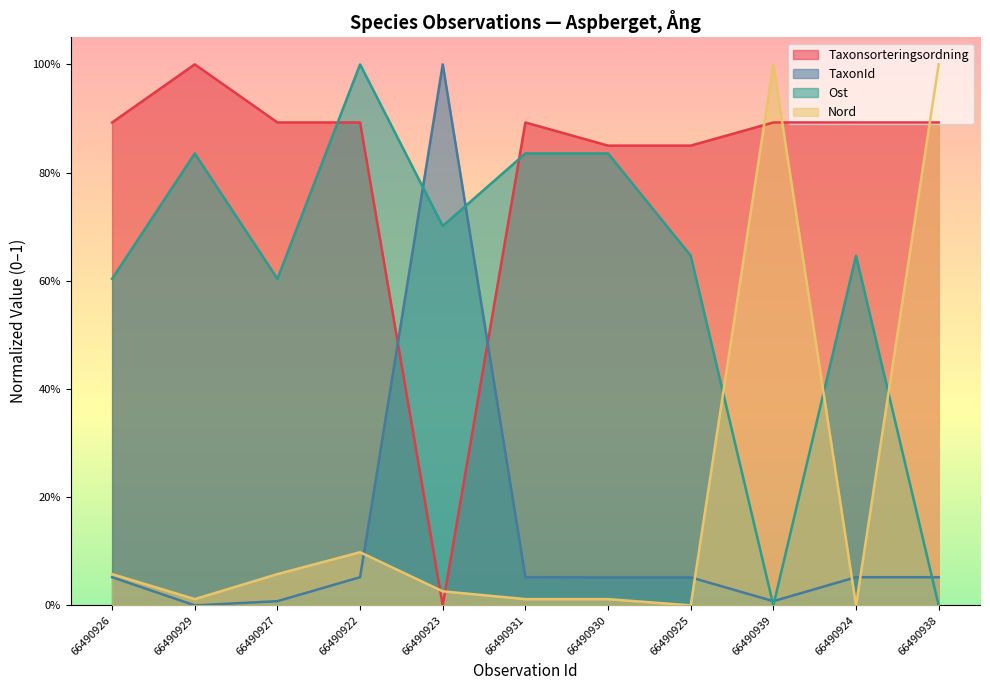

True or false: Nord has more than 1 interior local peaks.

True